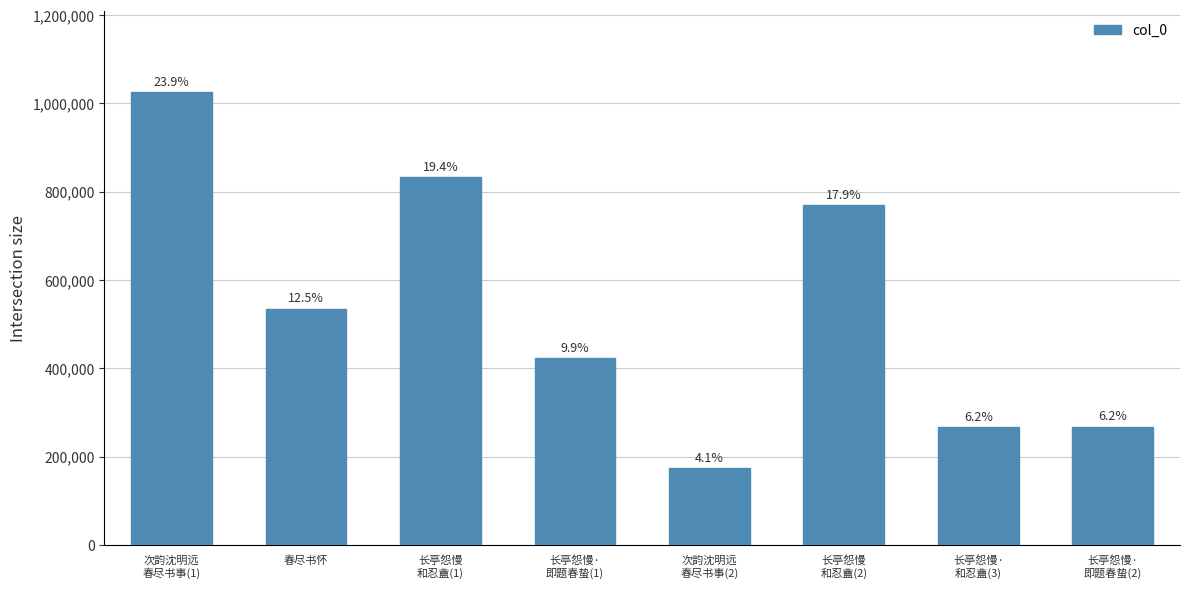

Are the bars horizontal?

No